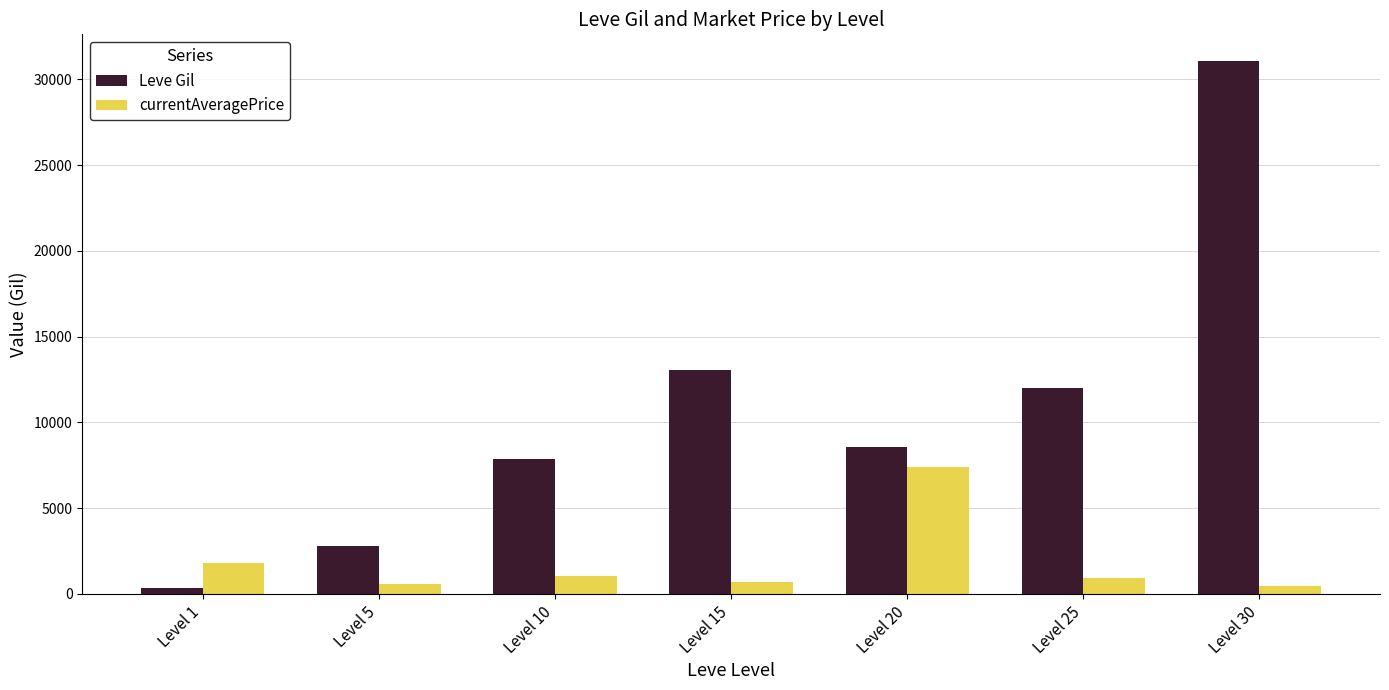

What is the minimum value shown in the chart?

330.0